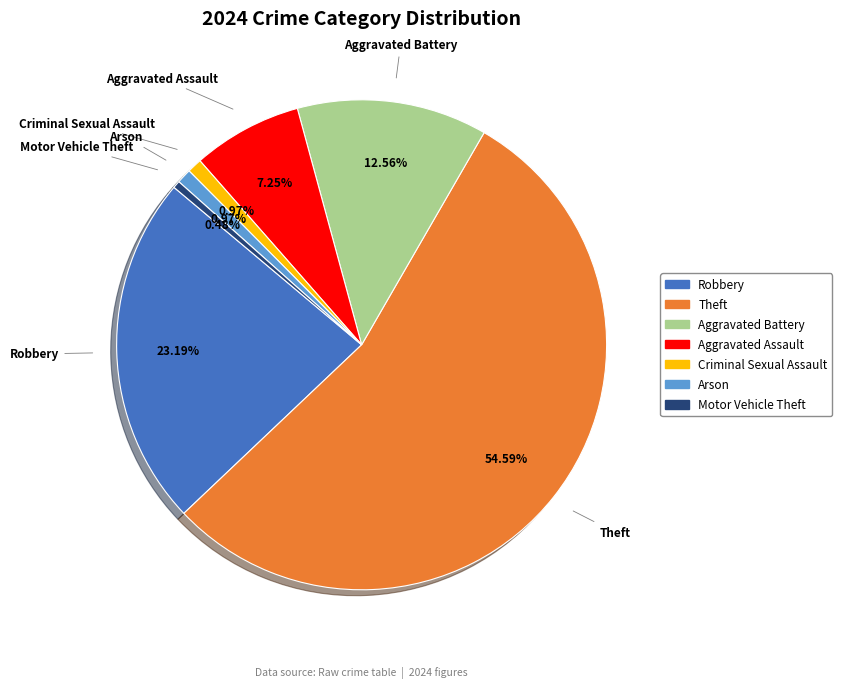

Which has a higher value, Motor Vehicle Theft or Aggravated Assault?

Aggravated Assault